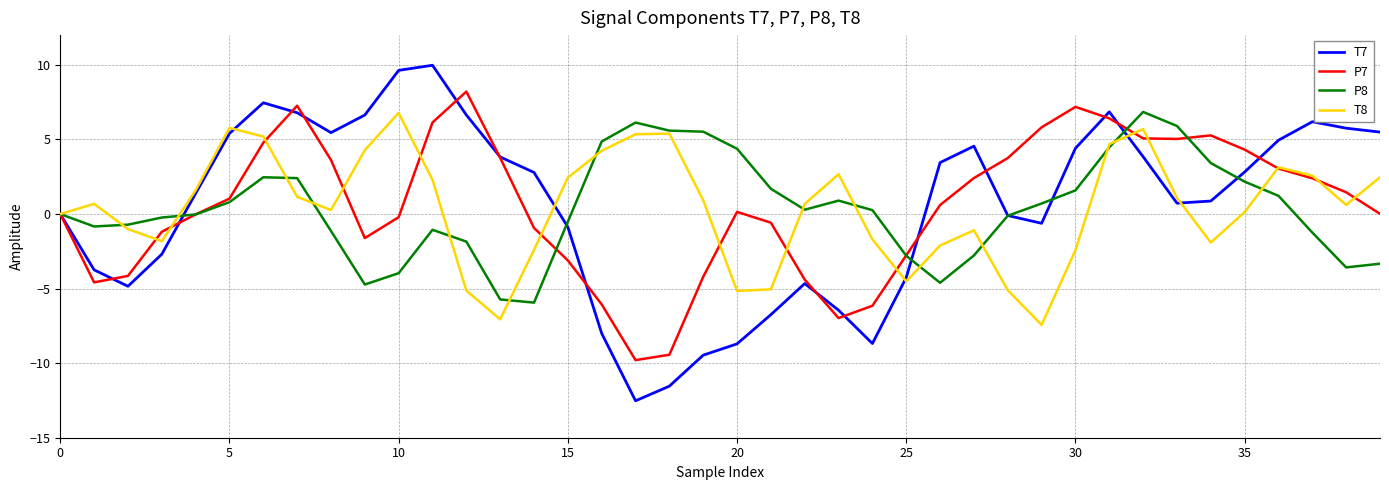

What is the maximum value for P7?

8.2